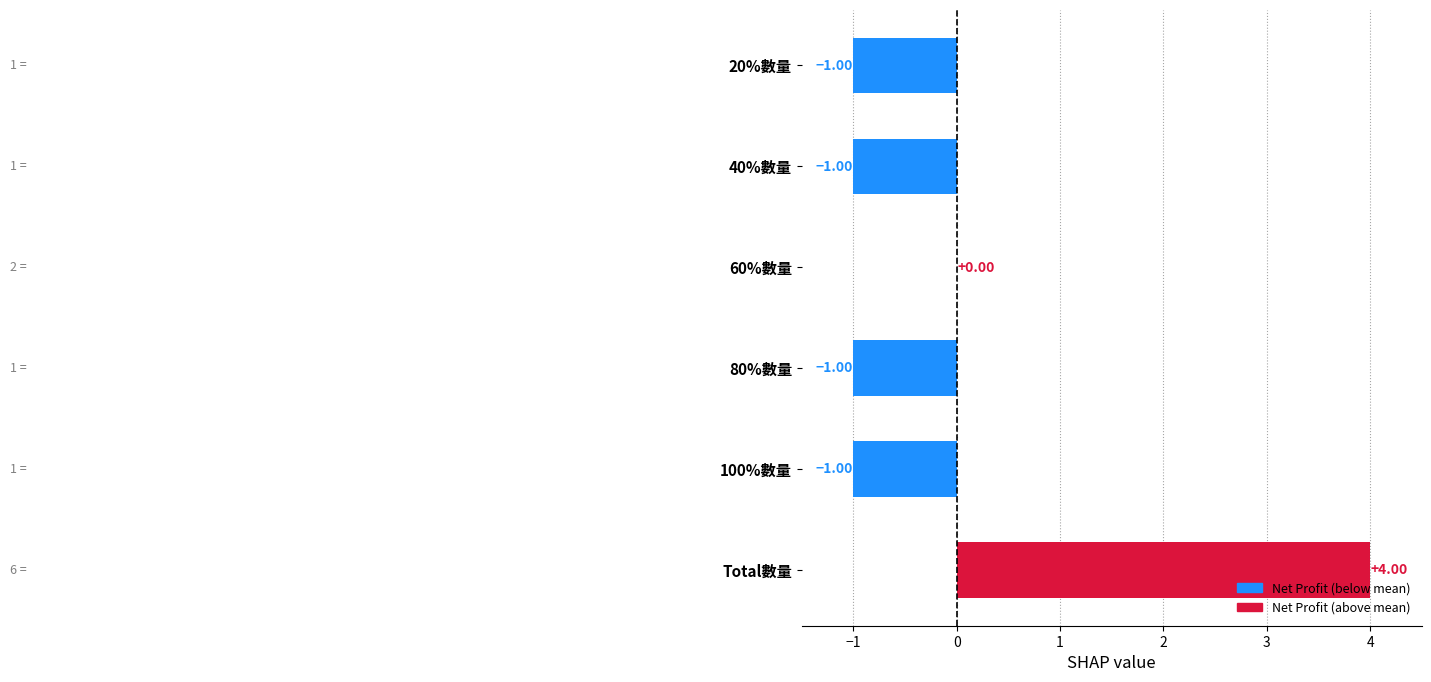

At which category does the chart reach its peak across all series?

Total數量